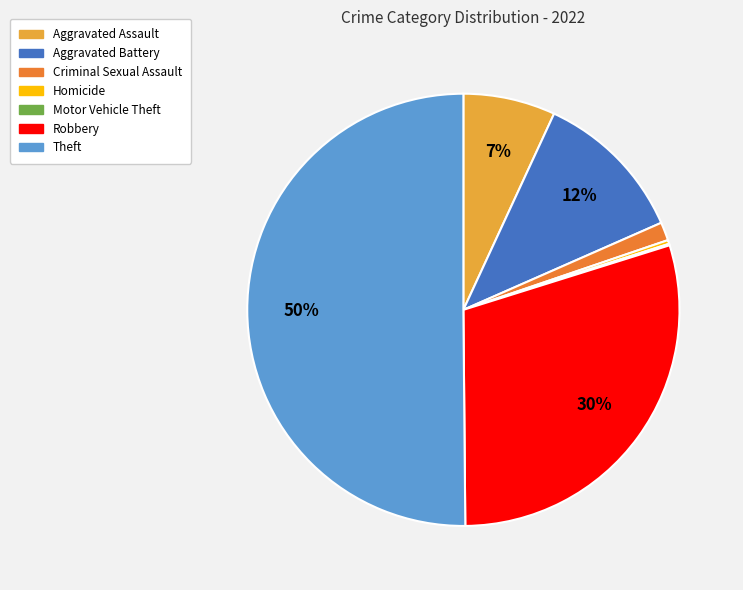

What is the largest slice in the pie chart?

Theft